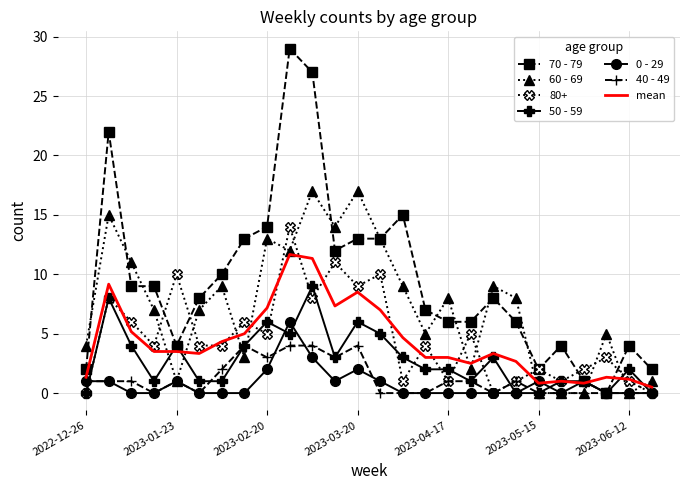

What is the maximum value shown in the chart?

29.0